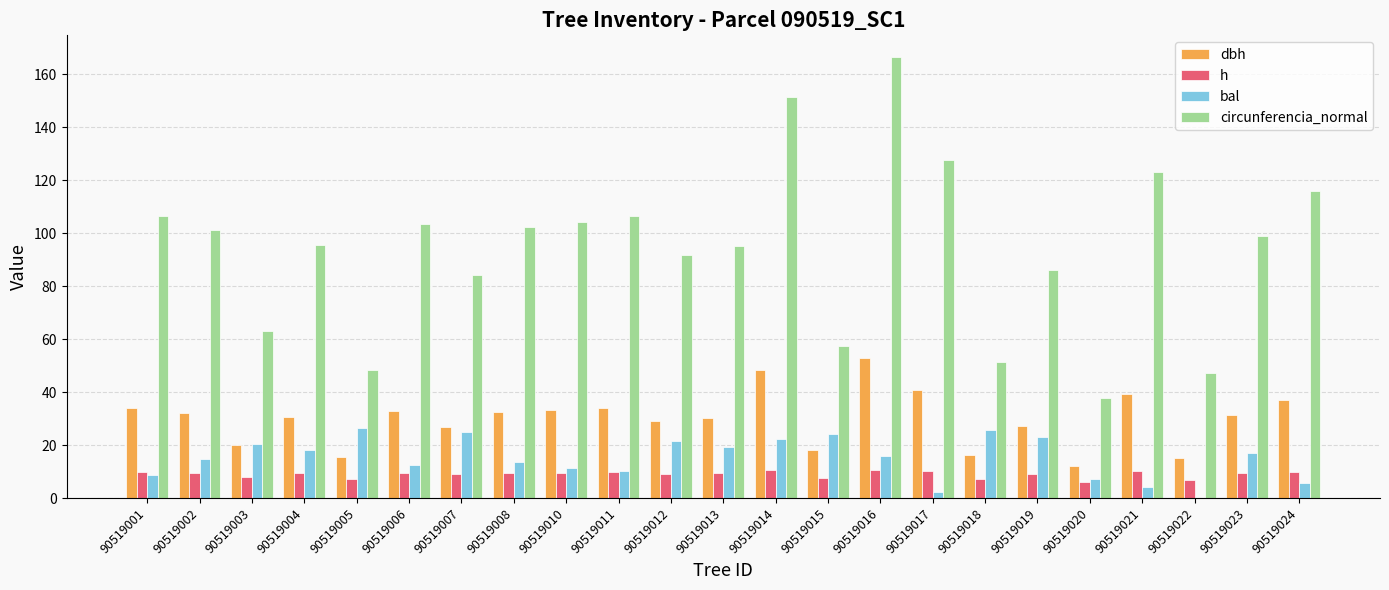

True or false: circunferencia_normal has a value of 37.5 at 90519015.

False